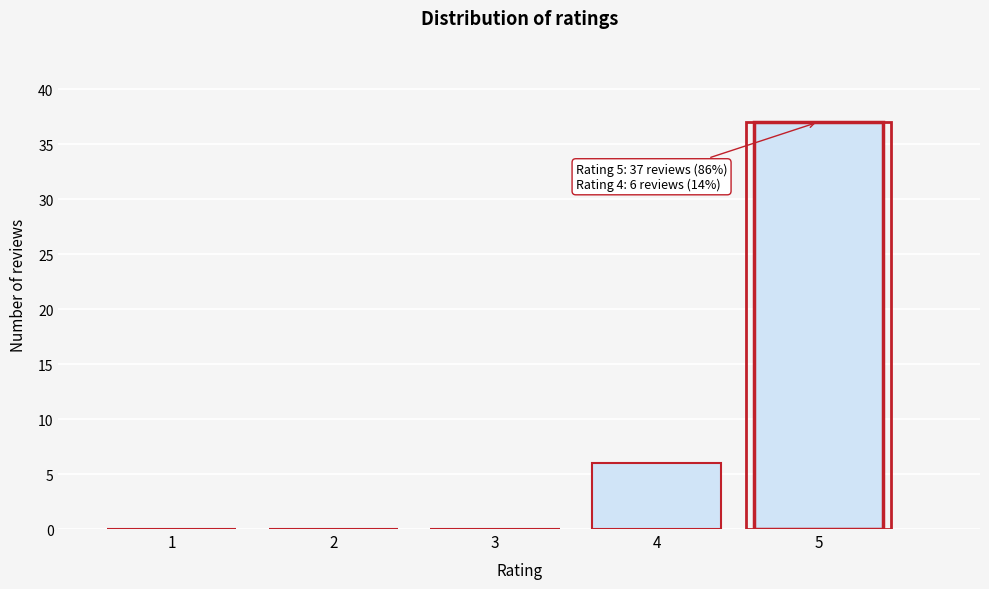

Reading left to right, extract all data points from this chart.

1=0	2=0	3=0	4=6	5=37